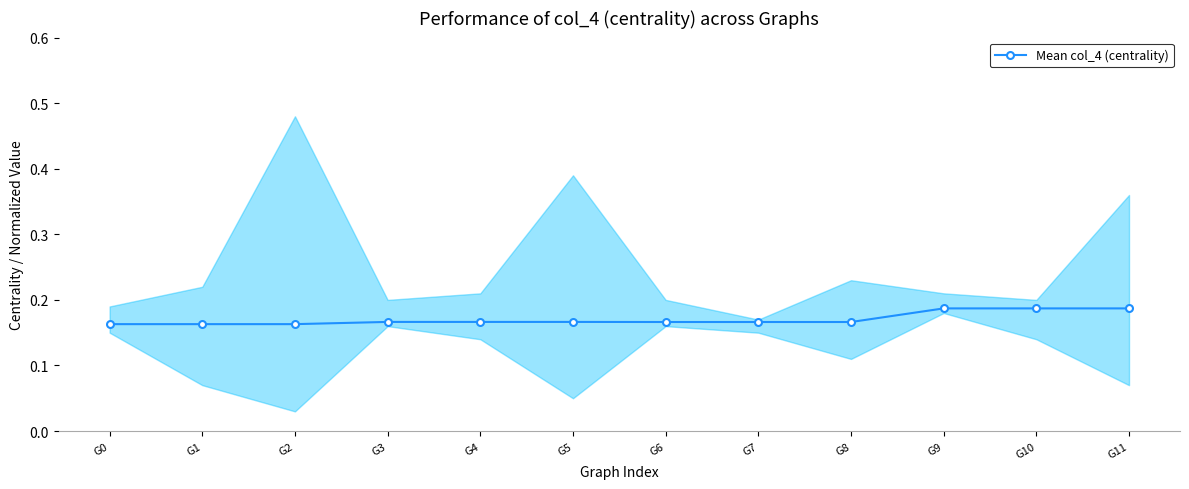

Where is the data nearest to the value 0?

G0